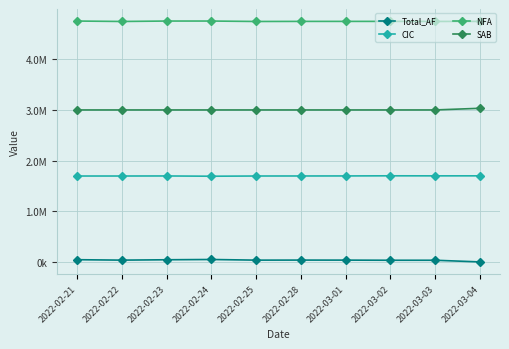

Rank the series by their maximum value, from lowest to highest.

Total_AF, CIC, SAB, NFA